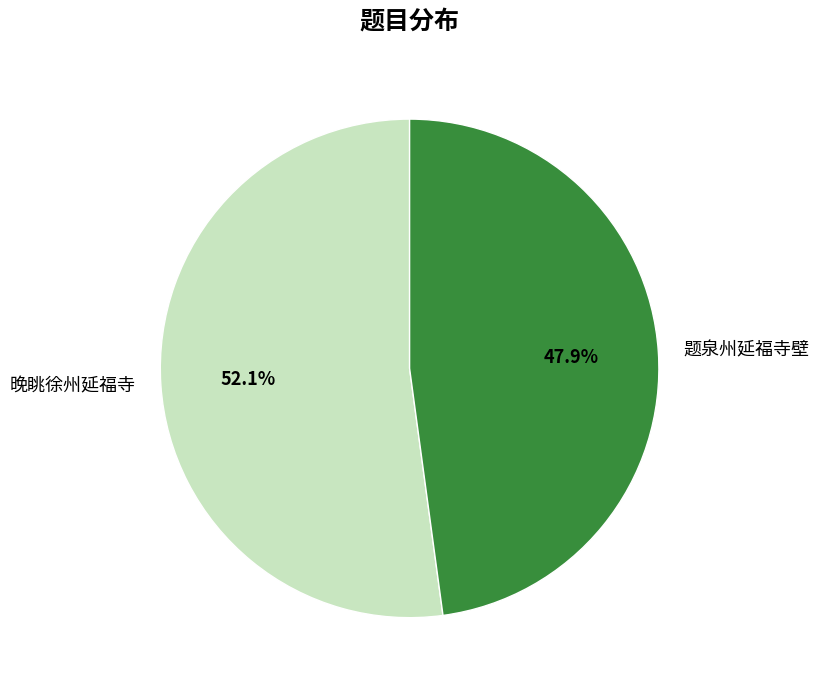

What is the largest slice in the pie chart?

晚眺徐州延福寺